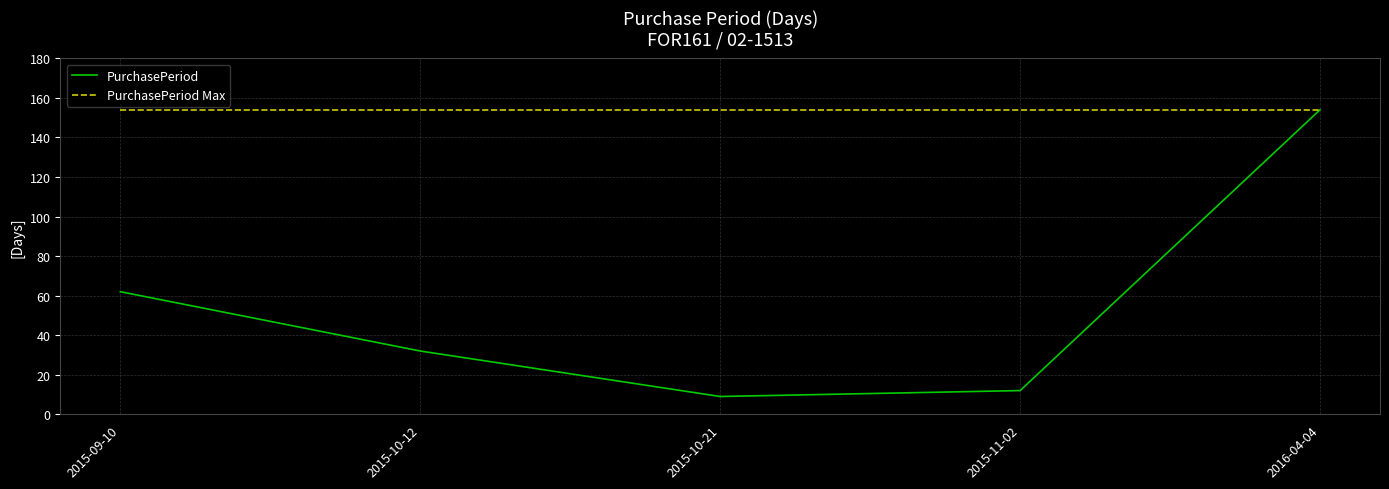

The value of PurchasePeriod Max at 2015-10-21 is 154. True or false?

True